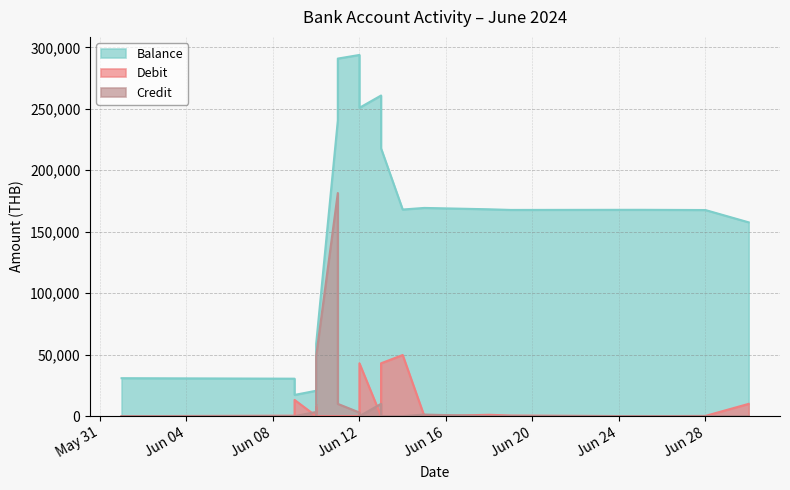

Between which two adjacent categories do Debit and Credit first intersect?

2024-06-09 and 2024-06-10